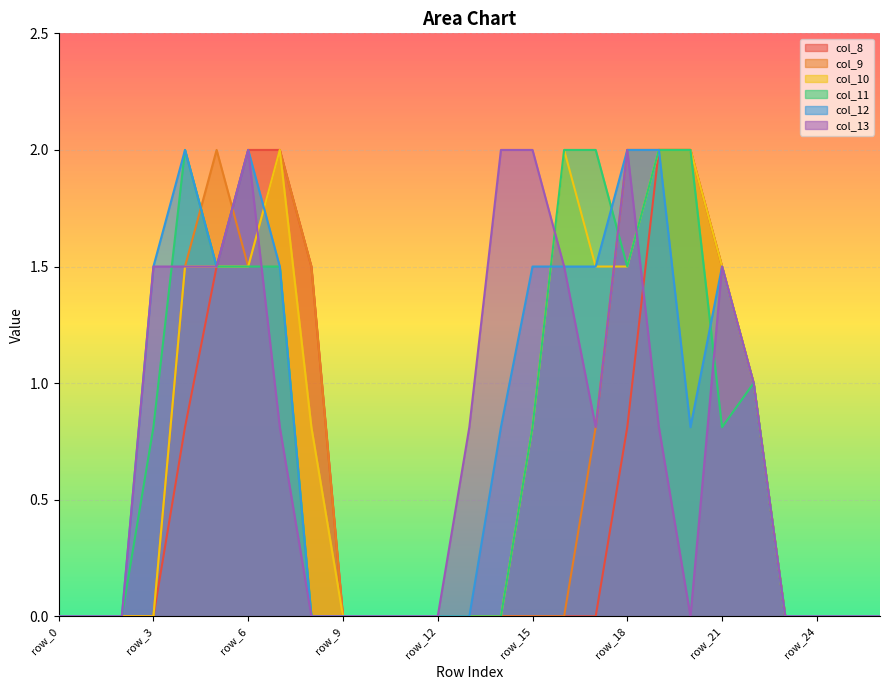

True or false: col_10 has a value of 0.0 at row_25.

True